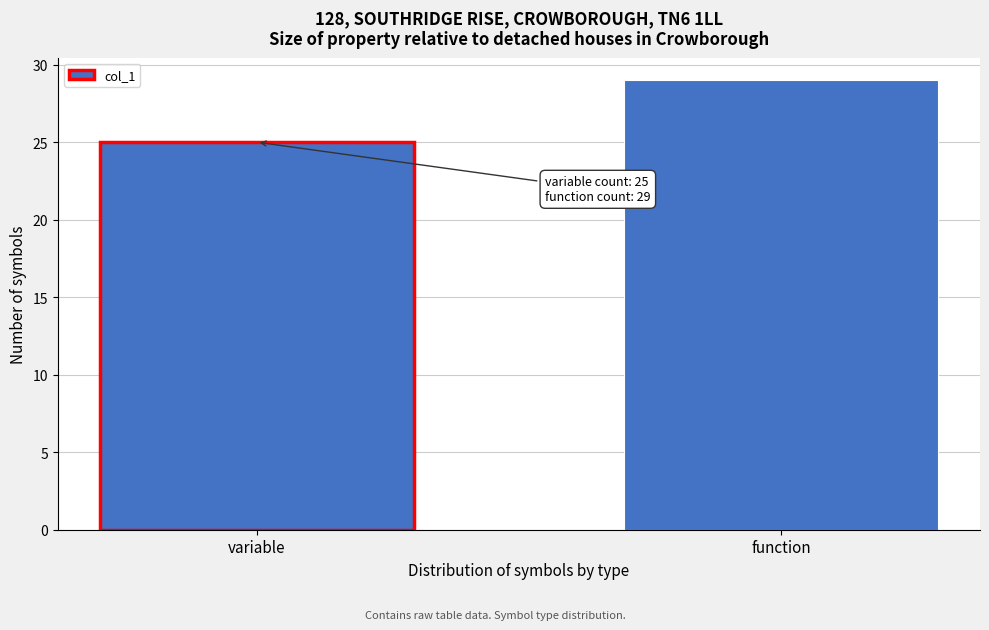

Reading right to left, list all the values displayed in this chart.

29	25